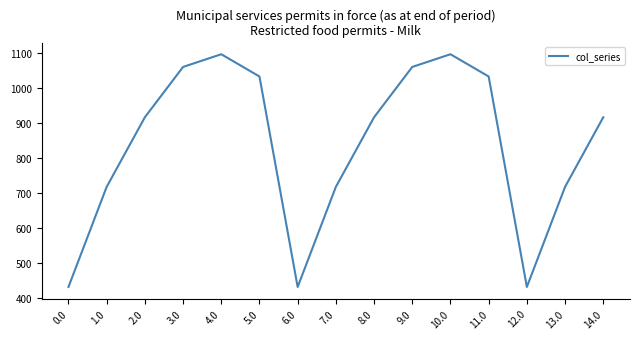

What is the difference between the maximum and minimum values?

666.4